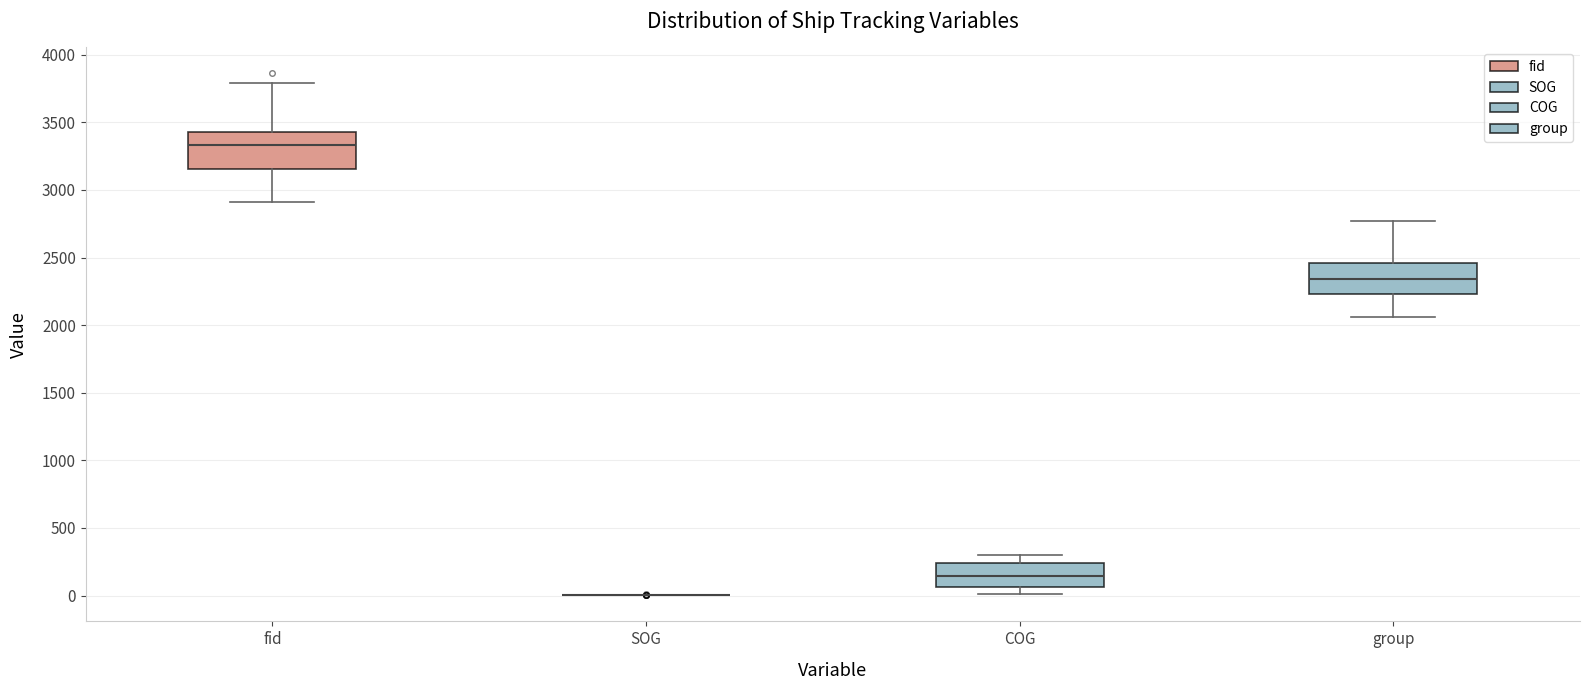

Reading left to right, transcribe this box plot: for each box, give where its median line is, the range the box spans, and where its two whiskers end, as read against the y-axis. The values are not printed on the chart, so give them approximately, as read against the axis.

fid: median 3350, box 3150 to 3450, whiskers 2900 to 3800
SOG: box collapsed to a line at 0, whiskers 0 to 0
COG: median 150, box 50 to 250, whiskers 0 to 300
group: median 2350, box 2250 to 2450, whiskers 2050 to 2750